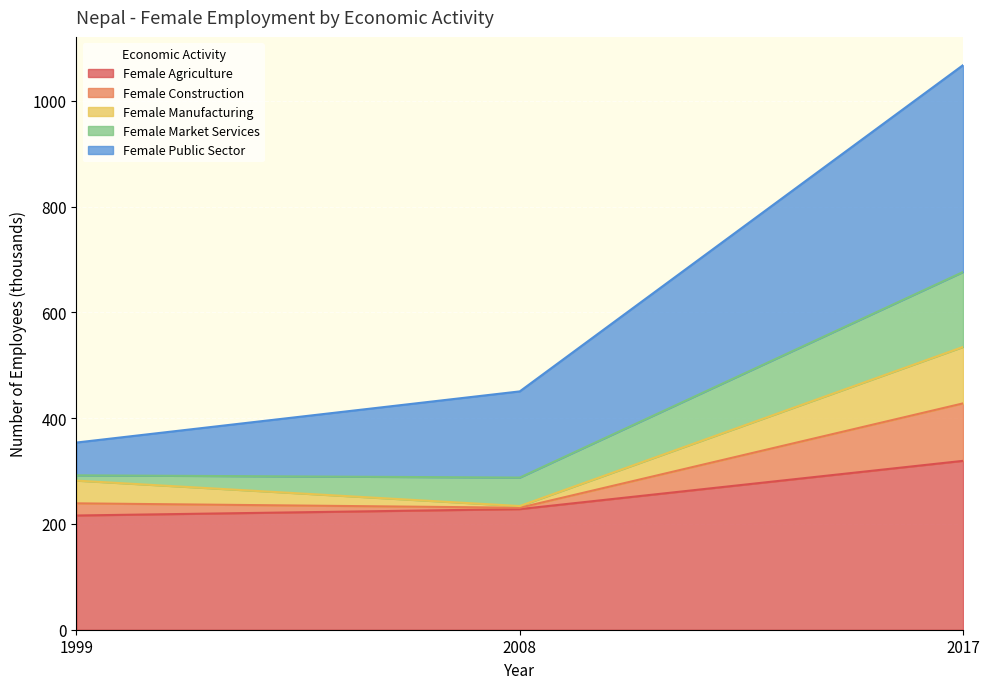

True or false: Female Agriculture has a value of 216.0 at 1999.

True